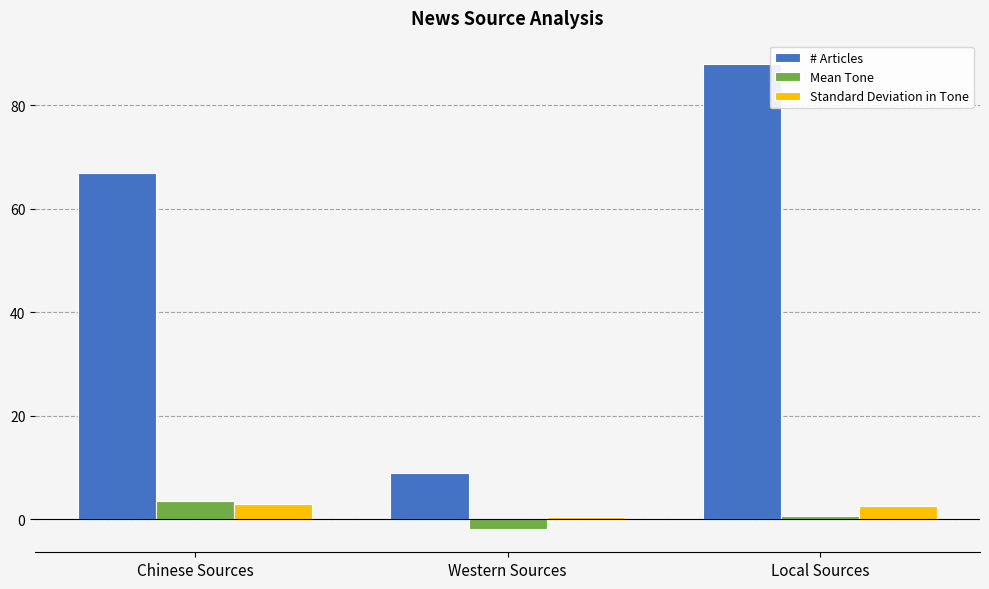

What is the difference between the highest and lowest values at Chinese Sources?

64.0